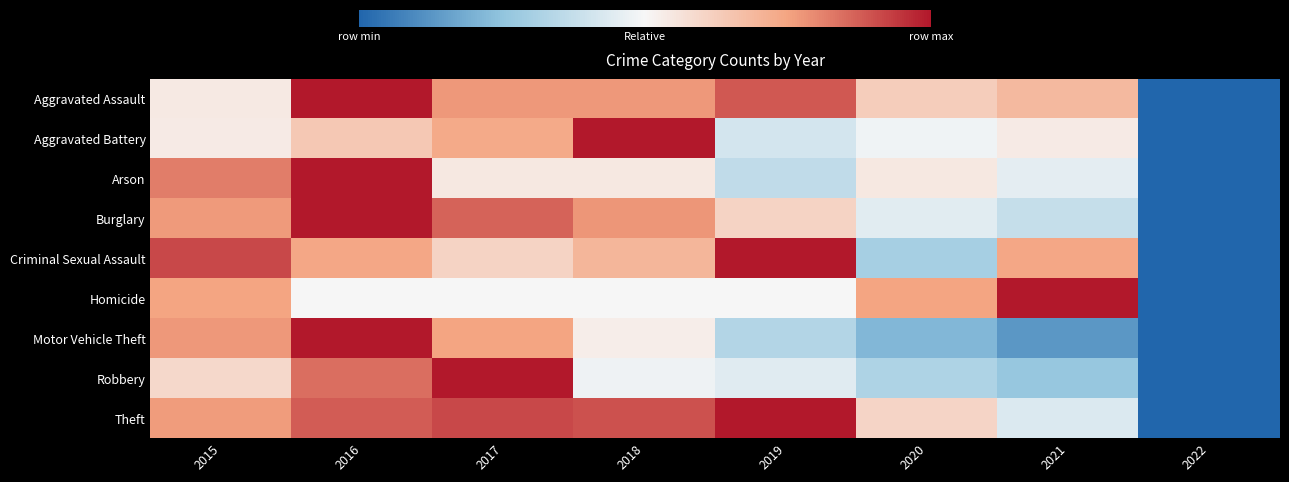

At which category does the chart reach its minimum across all series?

2022